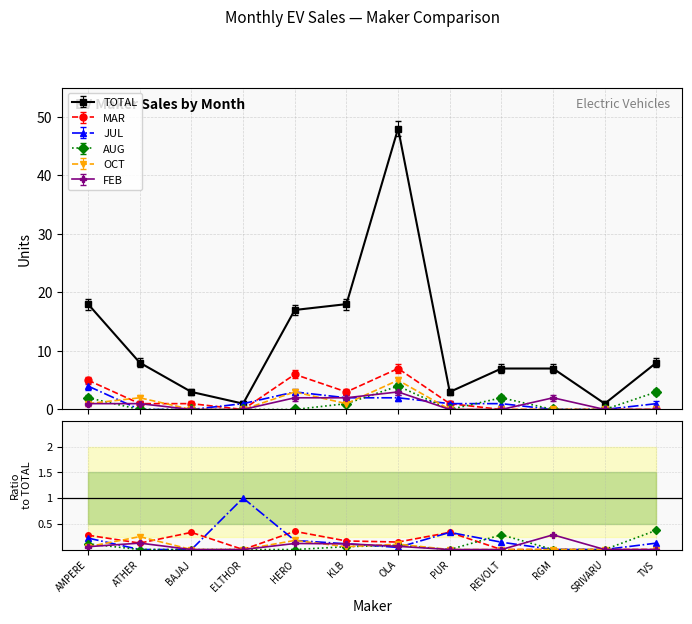

At which label is AUG closest to 2?

AMPERE